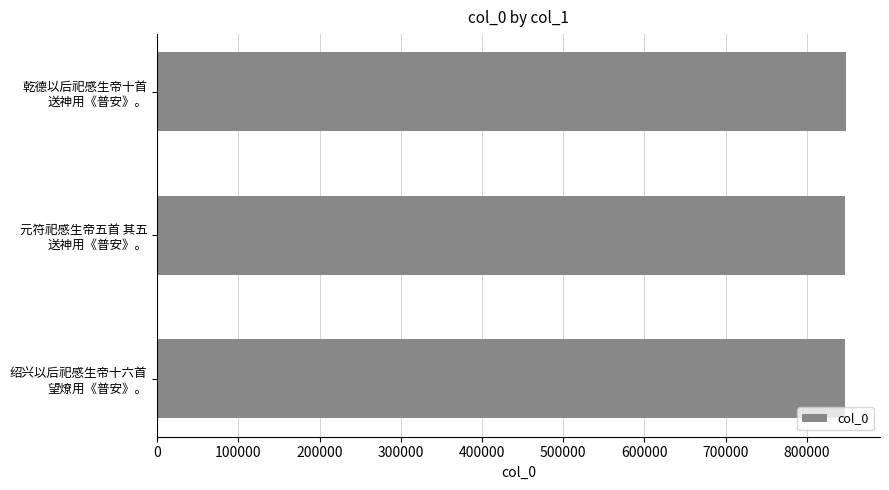

What is the sum of all values?

2542466